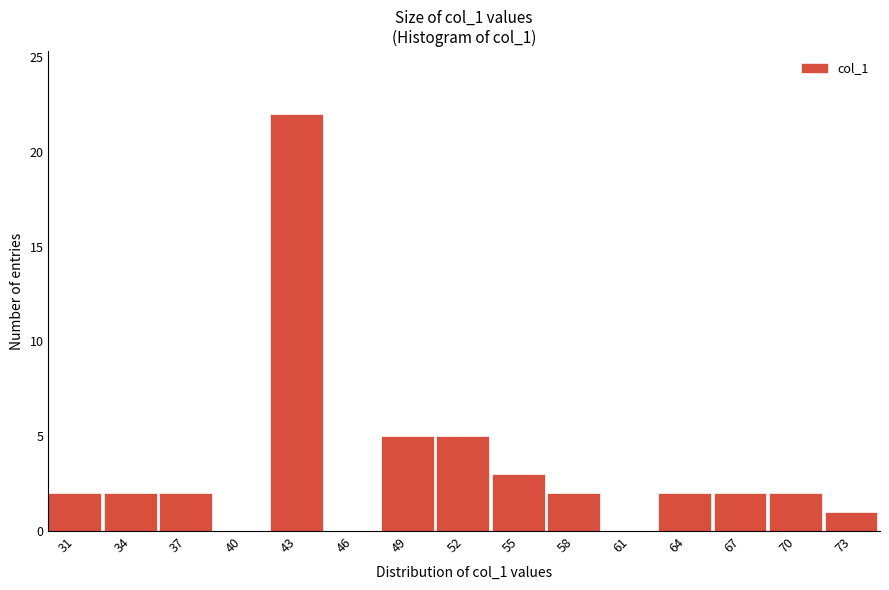

Reading right to left, transcribe all the data shown in this chart.

73=1	70=2	67=2	64=2	61=0	58=2	55=3	52=5	49=5	46=0	43=22	40=0	37=2	34=2	31=2